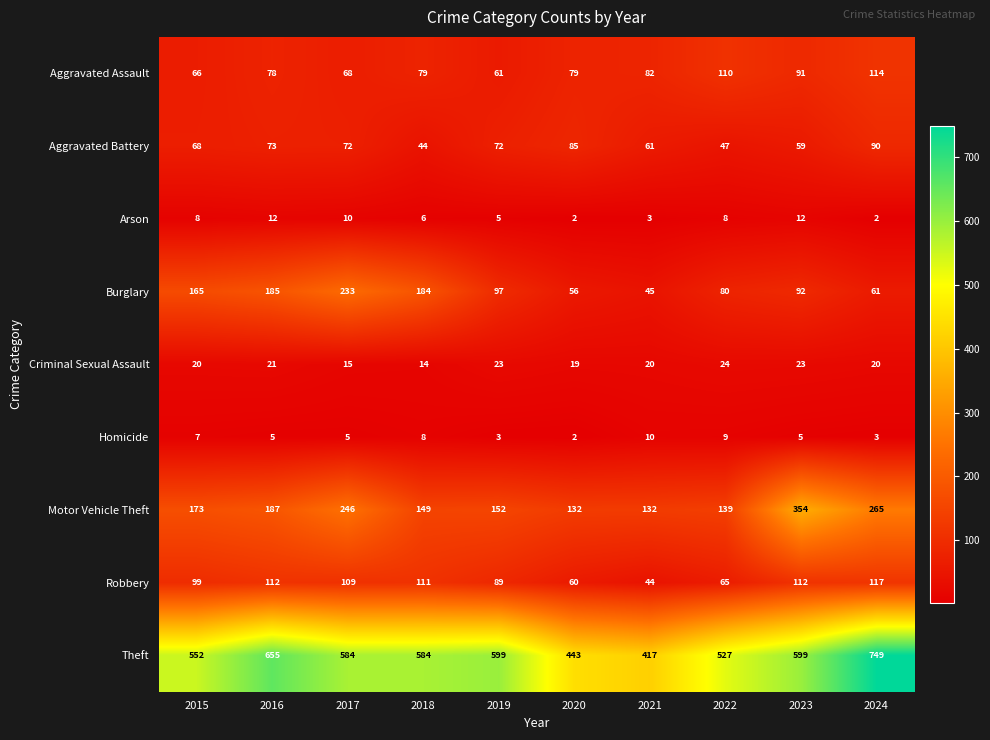

What is the spread (max minus min) of values at 2019?

596